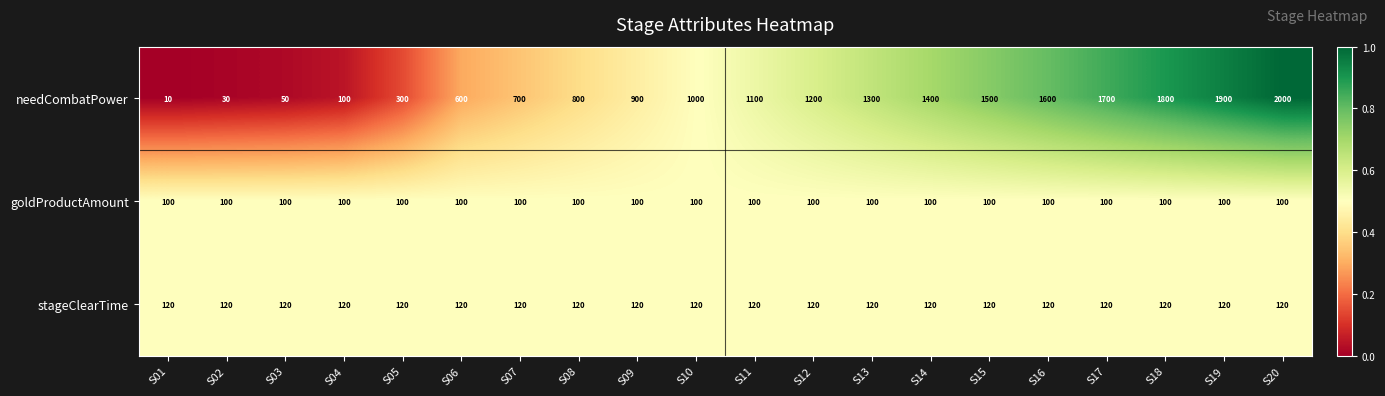

Which series has the largest range (max minus min)?

needCombatPower